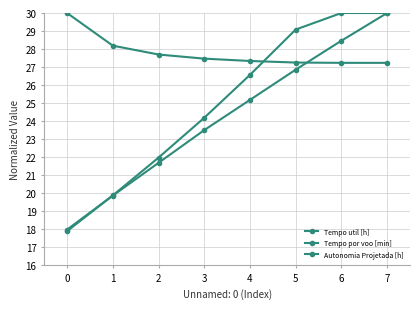

Reading left to right, transcribe all the data shown in this chart.

Tempo util [h]: 0=30.0	1=28.2	2=27.7	3=27.5	4=27.3	5=27.2	6=27.2	7=27.2
Tempo por voo [min]: 0=17.9	1=19.9	2=22.0	3=24.2	4=26.6	5=29.1	6=30.0	7=30.0
Autonomia Projetada [h]: 0=18.0	1=19.9	2=21.7	3=23.5	4=25.2	5=26.9	6=28.5	7=30.0